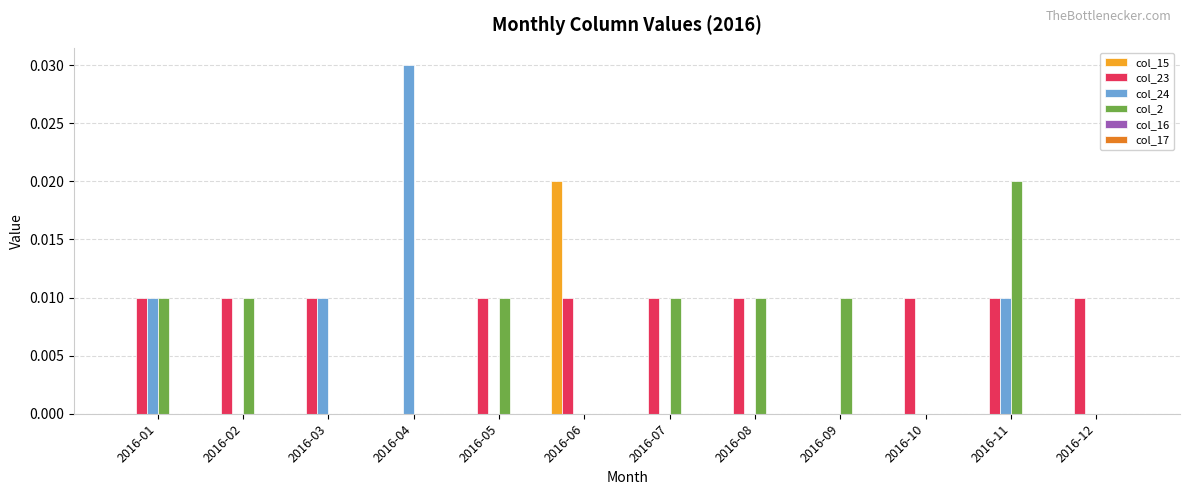

Count the number of categories in the chart.

12